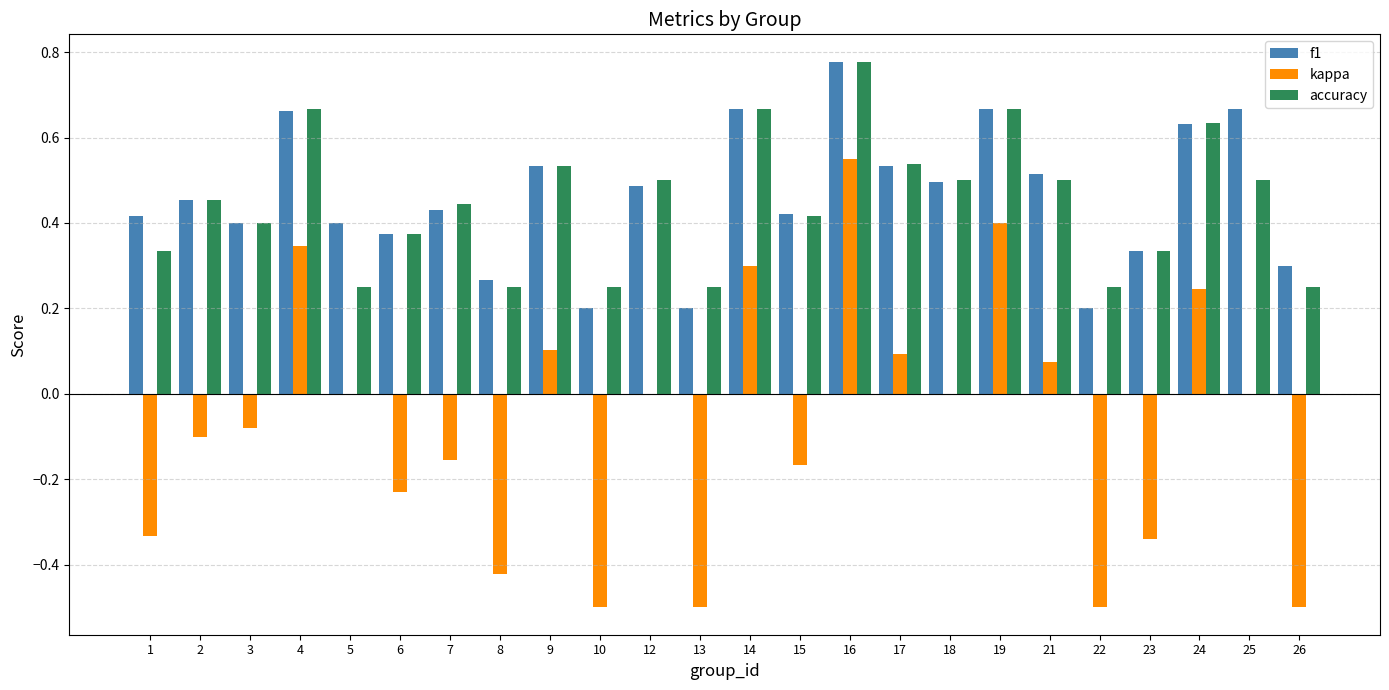

At which label does kappa reach its peak?

16